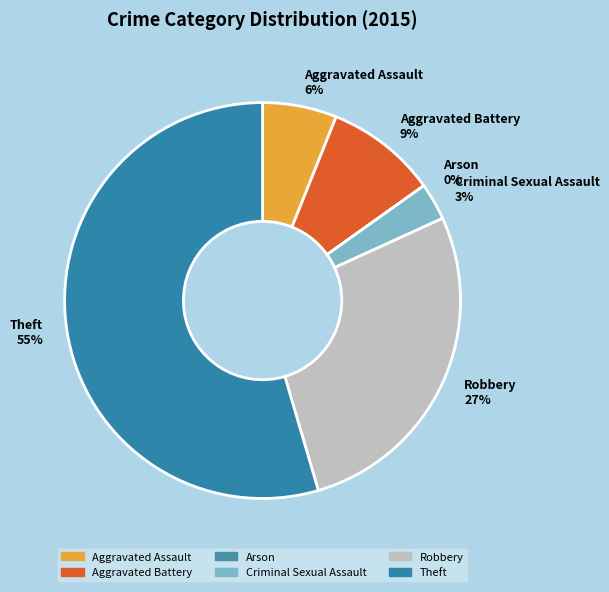

Between Criminal Sexual Assault and Aggravated Assault, which is larger?

Aggravated Assault